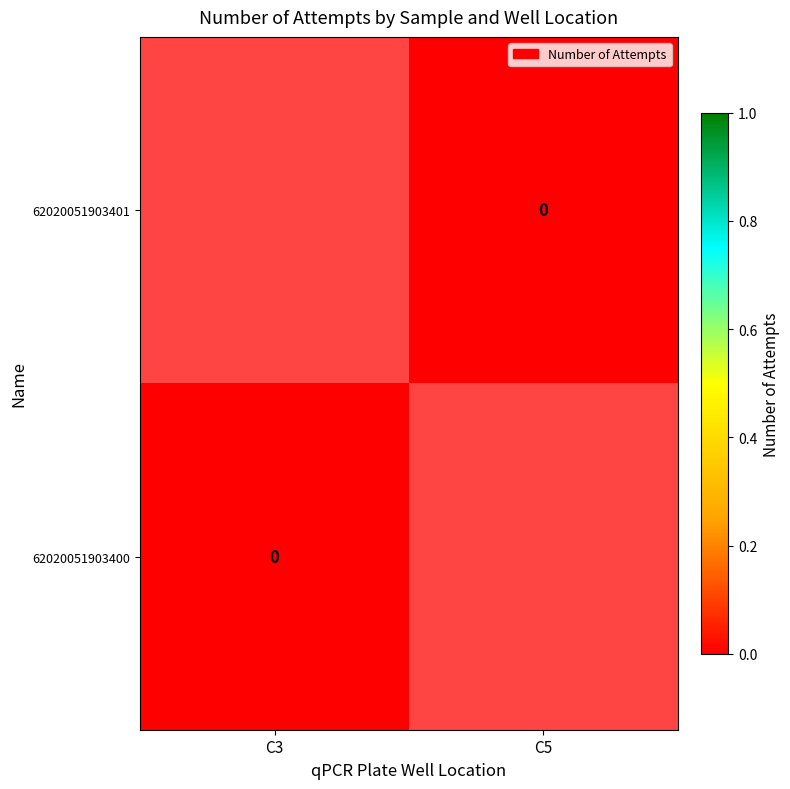

Rank the categories by 62020051903401 value from lowest to highest.

C3, C5